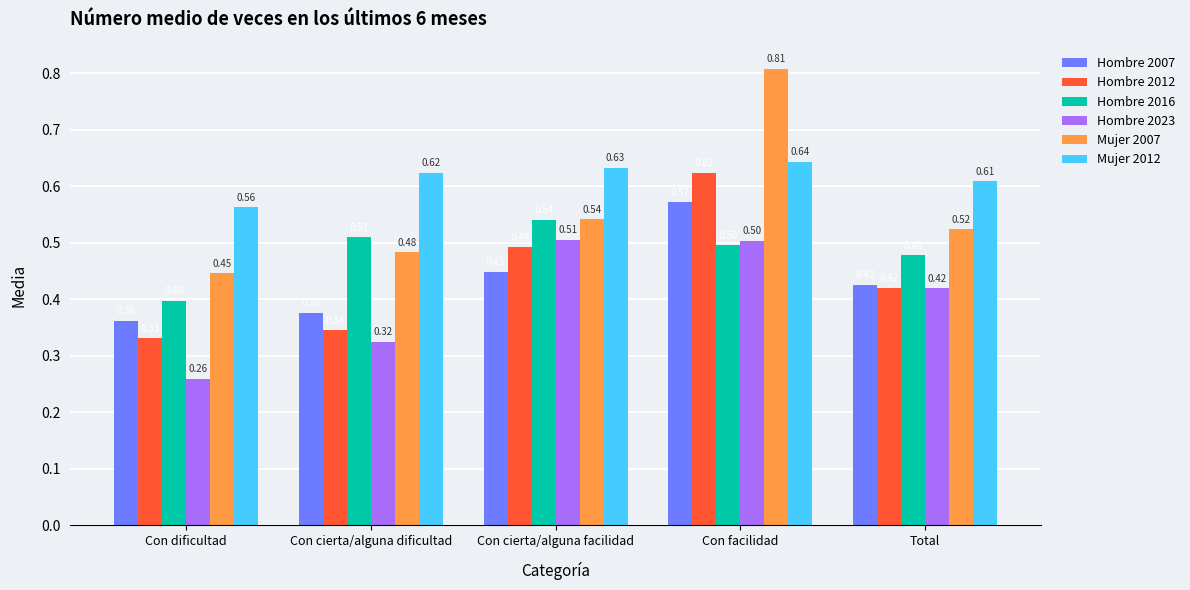

Is the value of Hombre 2012 at Con cierta/alguna dificultad greater than the value of Hombre 2023 at Con dificultad?

Yes